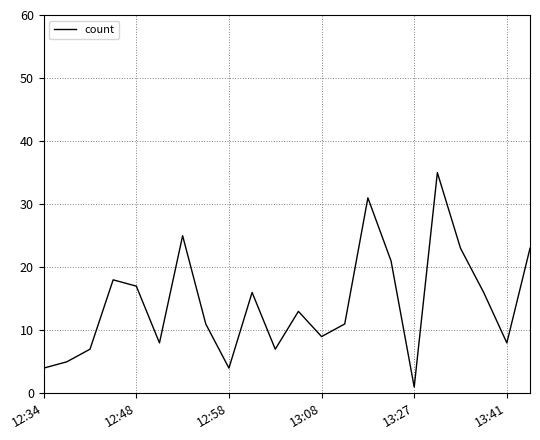

What is the greatest value displayed?

35